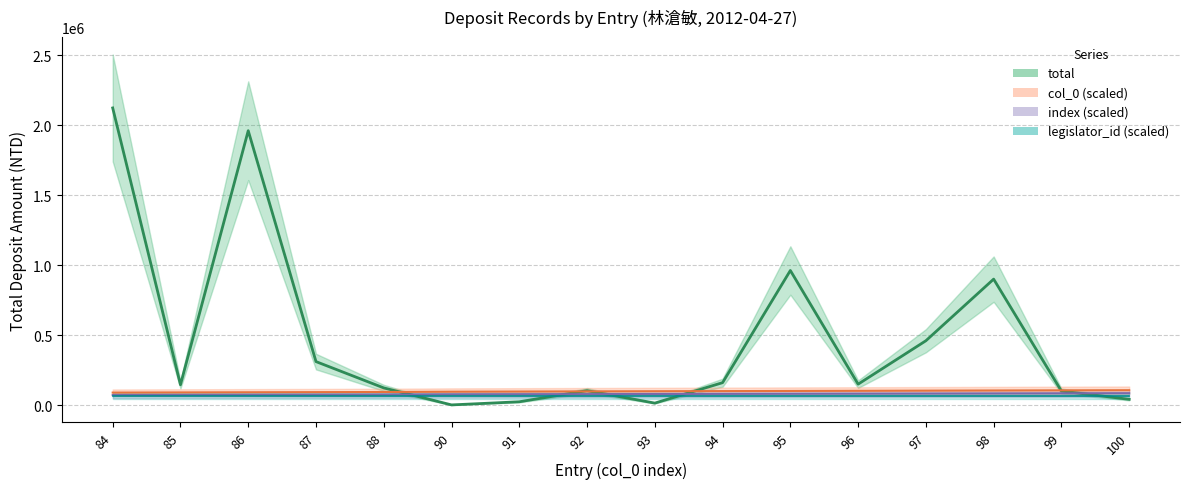

What is the difference between the highest and lowest values at 87?

236701.0